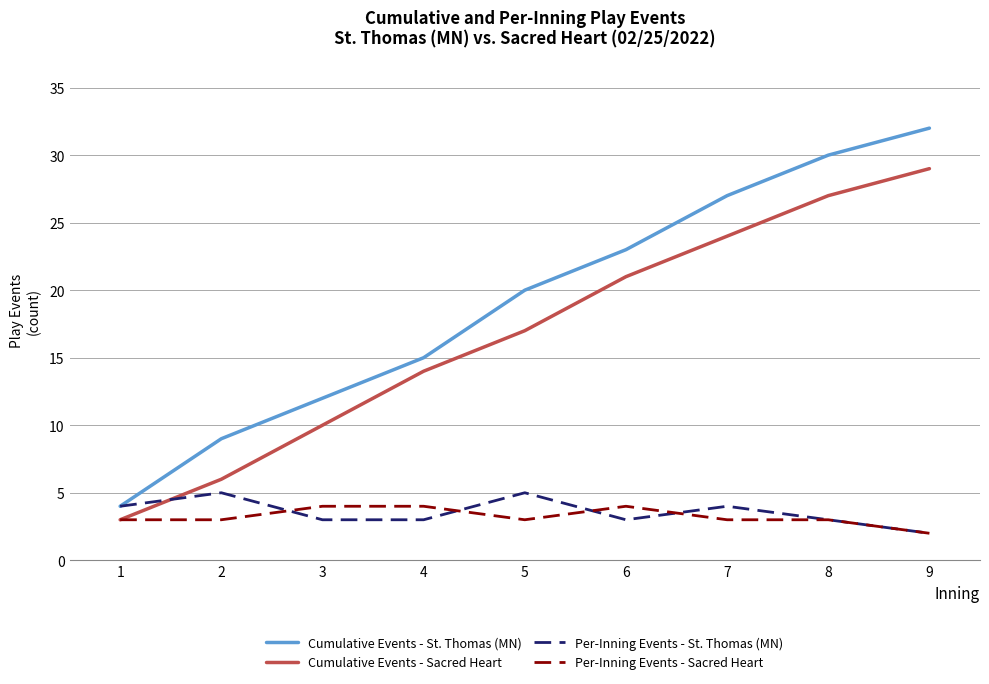

What is the minimum value shown in the chart?

2